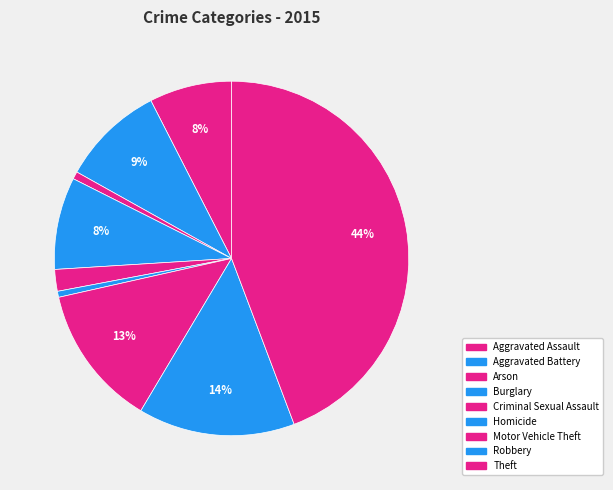

What is the largest slice in the pie chart?

Theft